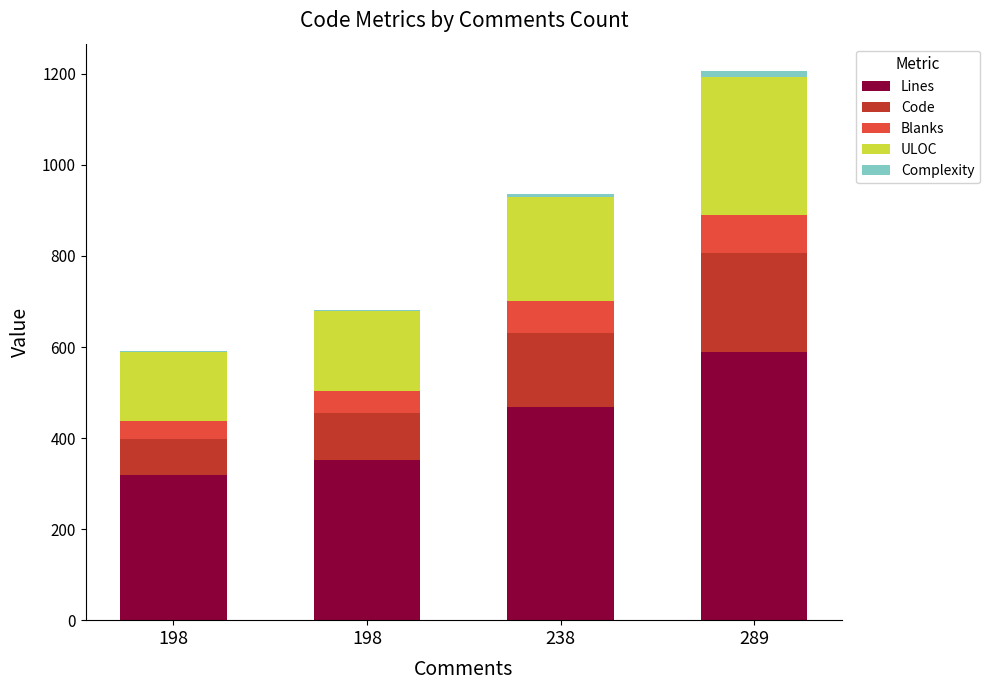

Does the chart contain stacked bars?

Yes